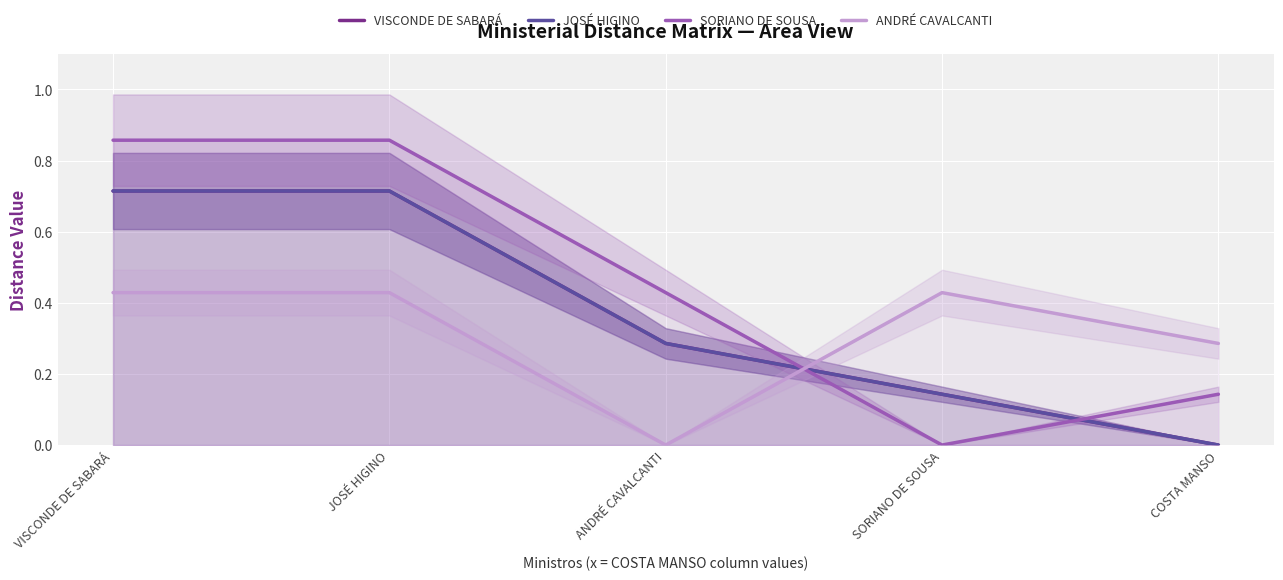

True or false: JOSÉ HIGINO has a value of 0.7 at VISCONDE DE SABARÁ.

True